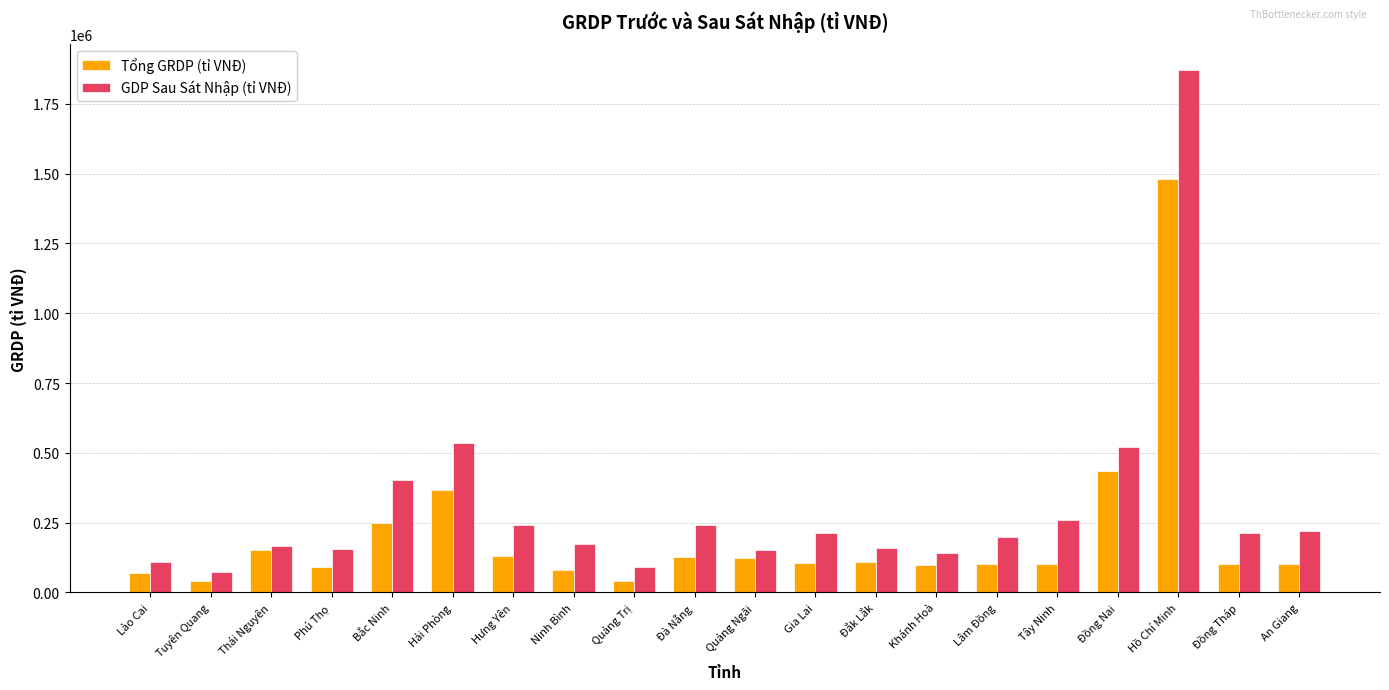

The Tổng GRDP (tỉ VNĐ) series shows 125219 at Đà Nẵng. True or false?

True